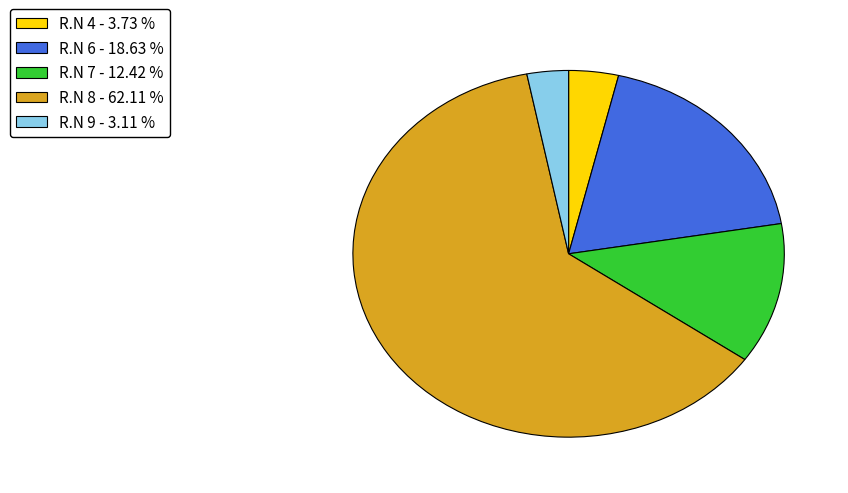

Combined, do R.N 7 - 12.42 % and R.N 6 - 18.63 % account for over 50%?

No